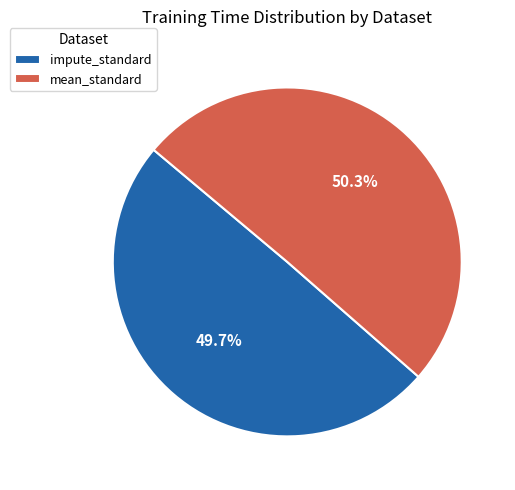

To the nearest percent, what percentage of the pie is mean_standard?

50%